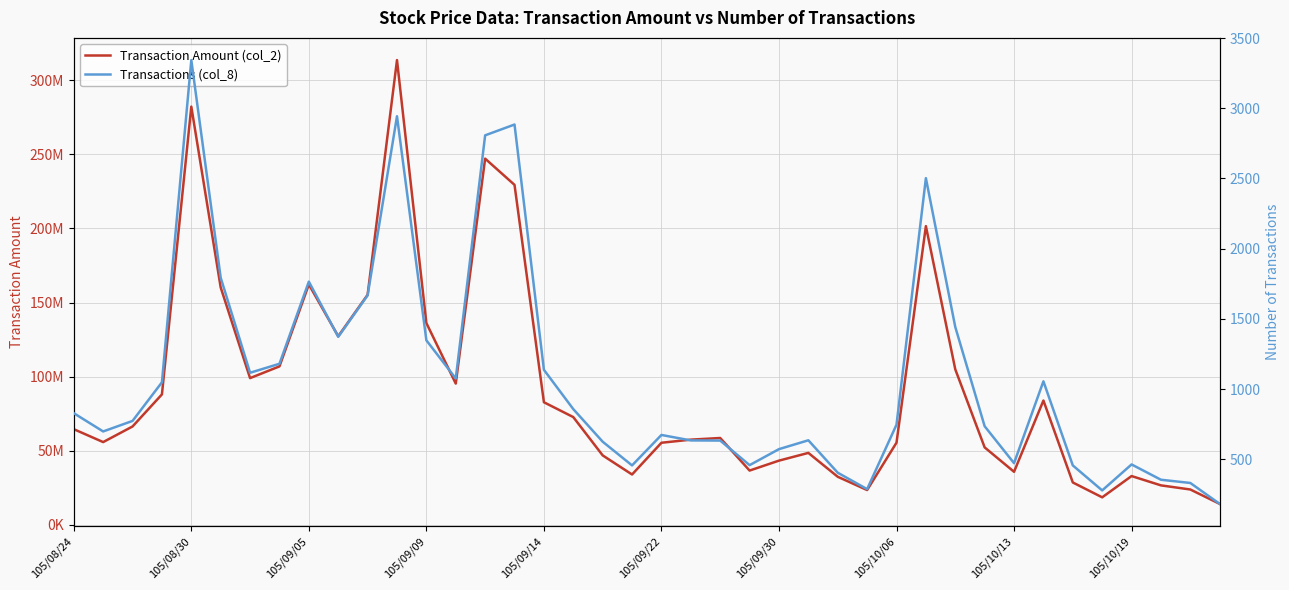

Which has a higher value, 35 or 28?

28